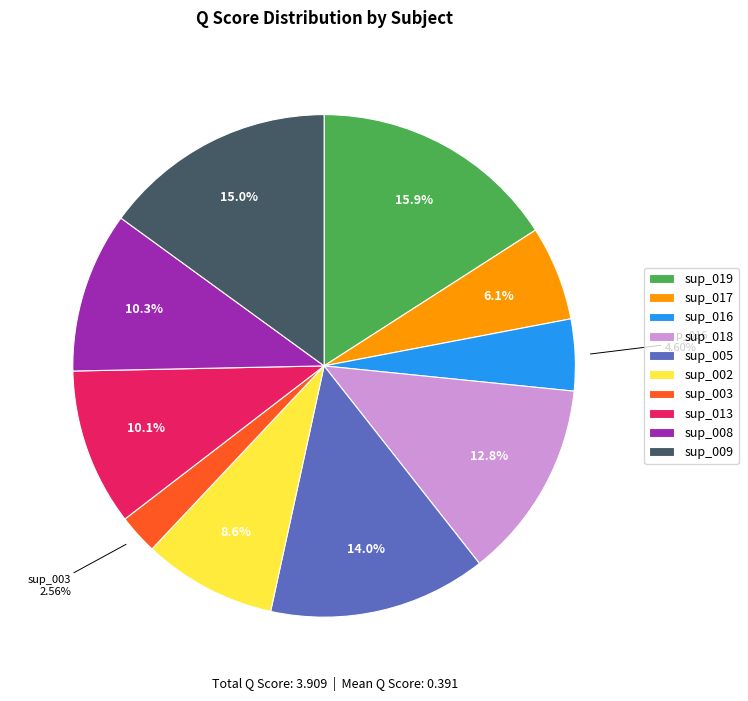

True or false: sup_019 accounts for 16% of the total.

True